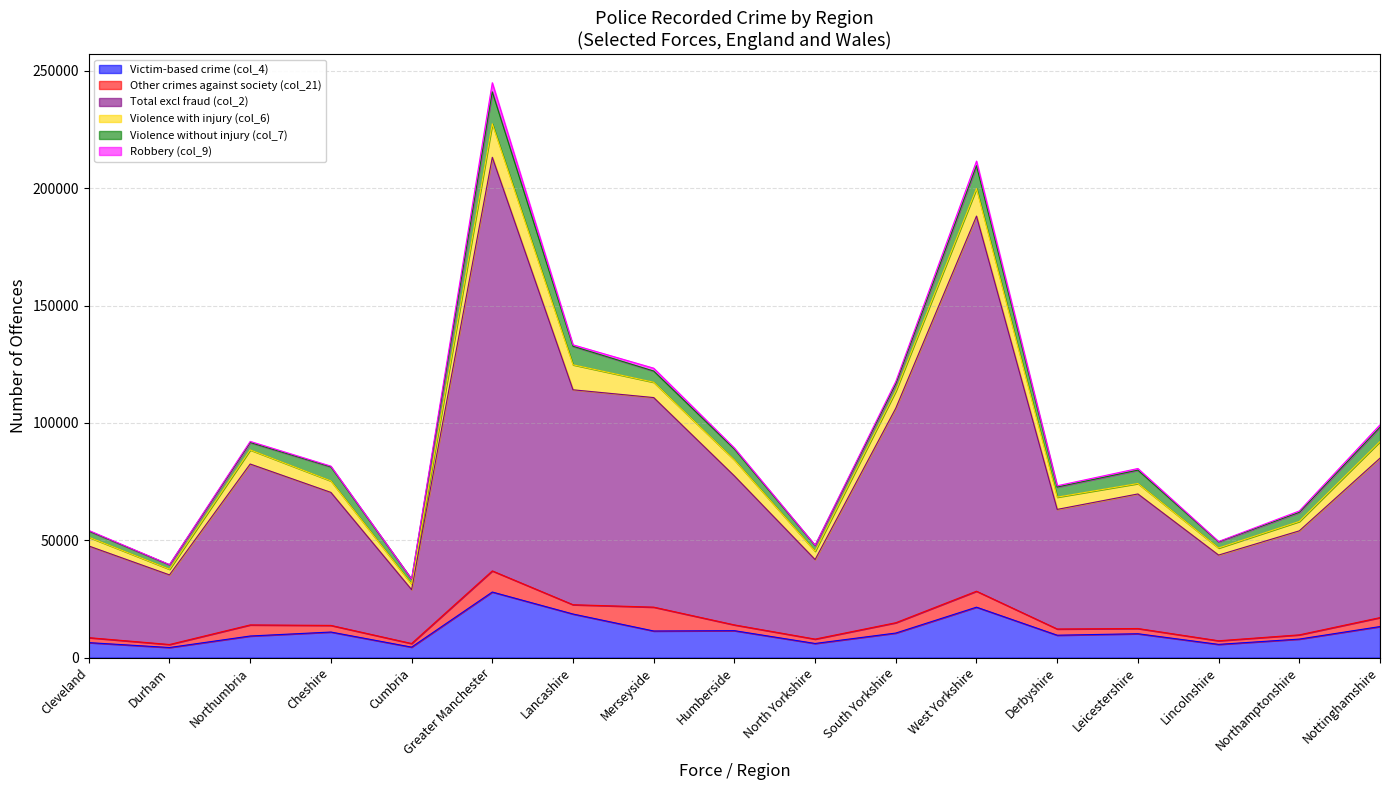

At which category does Total excl fraud (col_2) reach its first local peak?

Northumbria